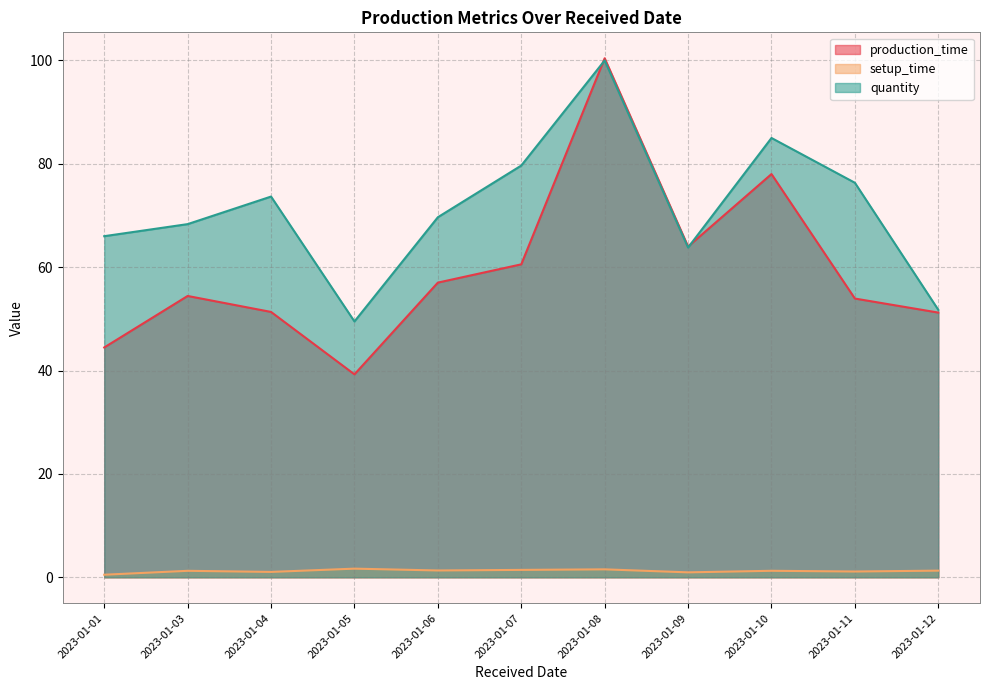

Which series has the largest total across all categories?

quantity